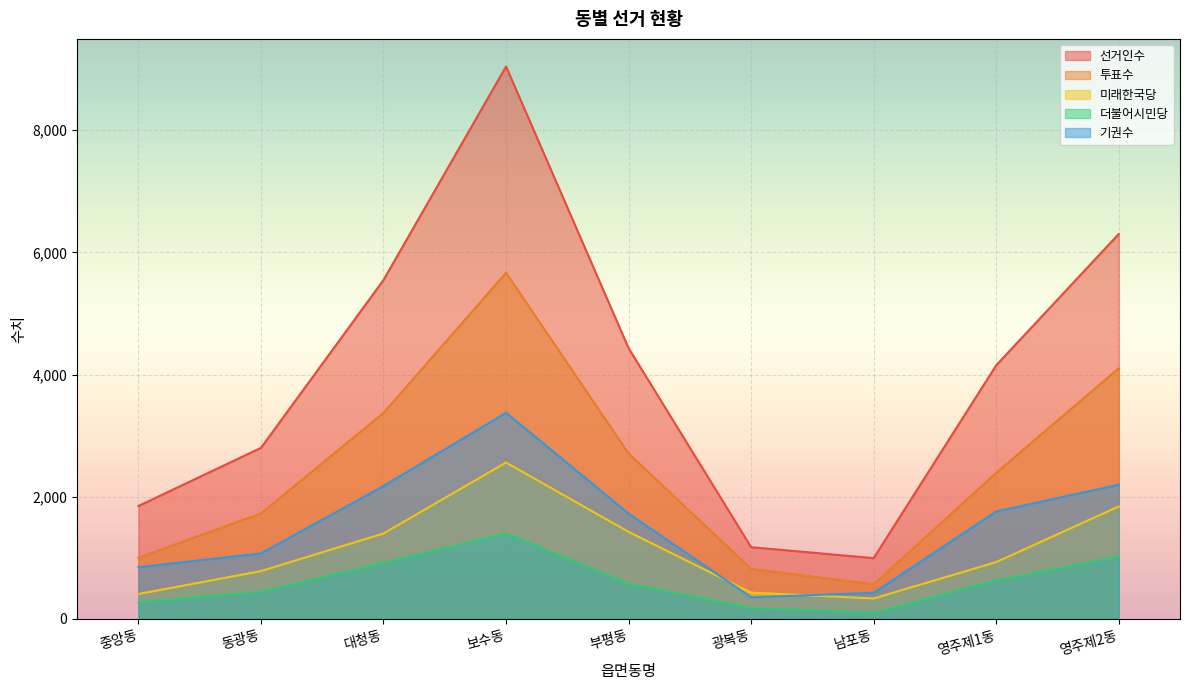

Which category has the lowest value across all series?

남포동